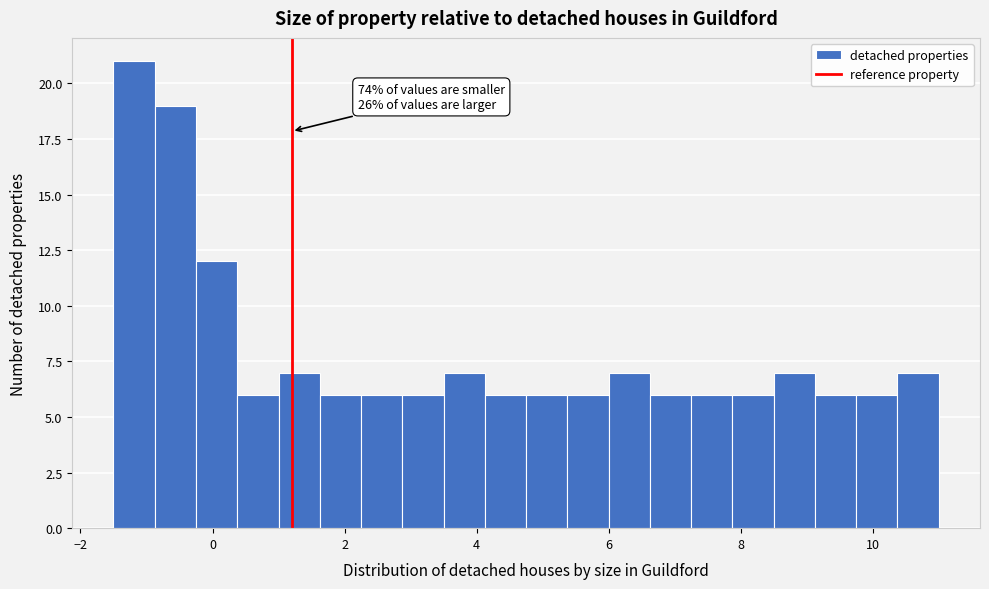

Around what value on the x-axis is the tallest bar? Give the approximate position of its centre, as read against the axis.

-1.2